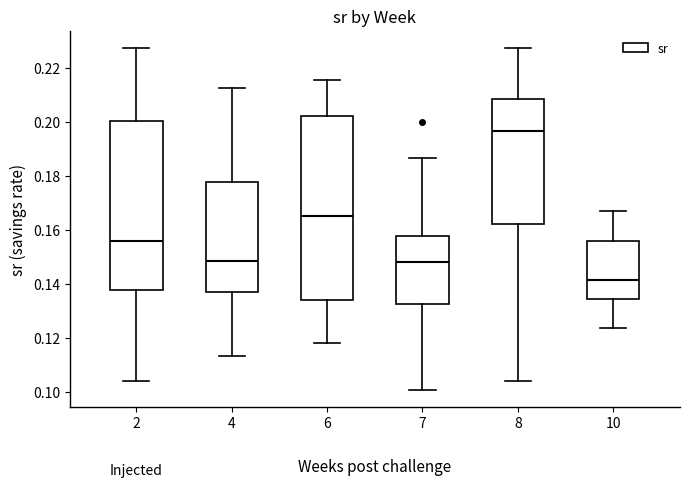

Reading left to right, read every box against the y-axis: the position of its median line, the range the box covers, and the ends of its whiskers. The values are not printed on the chart, so give them approximately, as read against the axis.

2: median 0.156, box 0.138 to 0.200, whiskers 0.104 to 0.228
4: median 0.148, box 0.136 to 0.178, whiskers 0.114 to 0.212
6: median 0.166, box 0.134 to 0.202, whiskers 0.118 to 0.216
7: median 0.148, box 0.132 to 0.158, whiskers 0.100 to 0.186
8: median 0.196, box 0.162 to 0.208, whiskers 0.104 to 0.228
10: median 0.142, box 0.134 to 0.156, whiskers 0.124 to 0.168